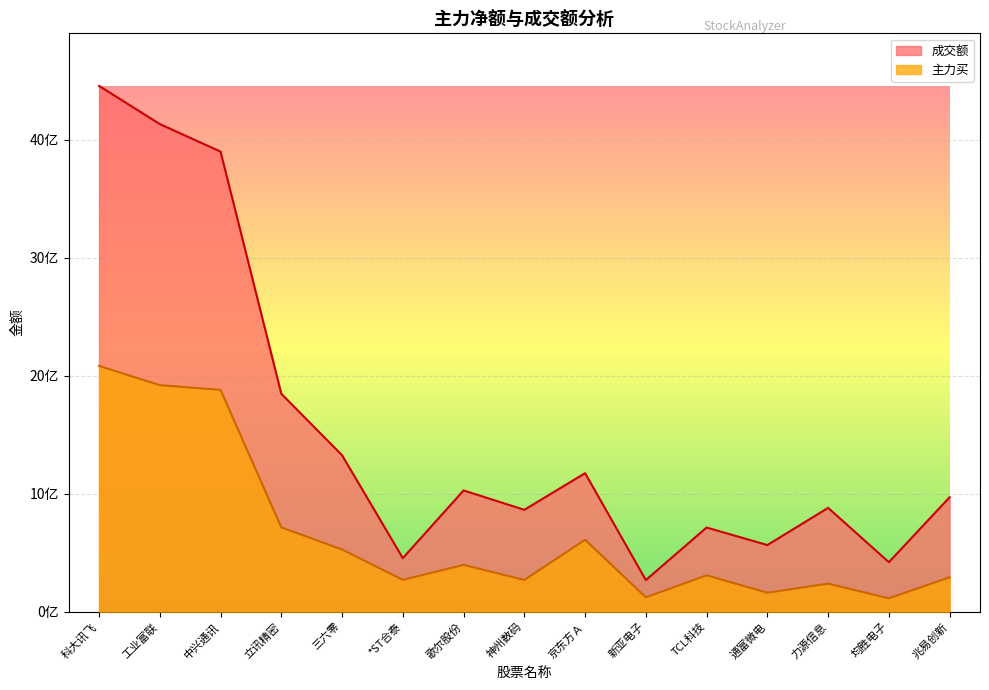

List the labels in order of 主力买 value, smallest first.

均胜电子, 新亚电子, 通富微电, 力源信息, 神州数码, *ST合泰, 兆易创新, TCL科技, 歌尔股份, 三六零, 京东方Ａ, 立讯精密, 中兴通讯, 工业富联, 科大讯飞